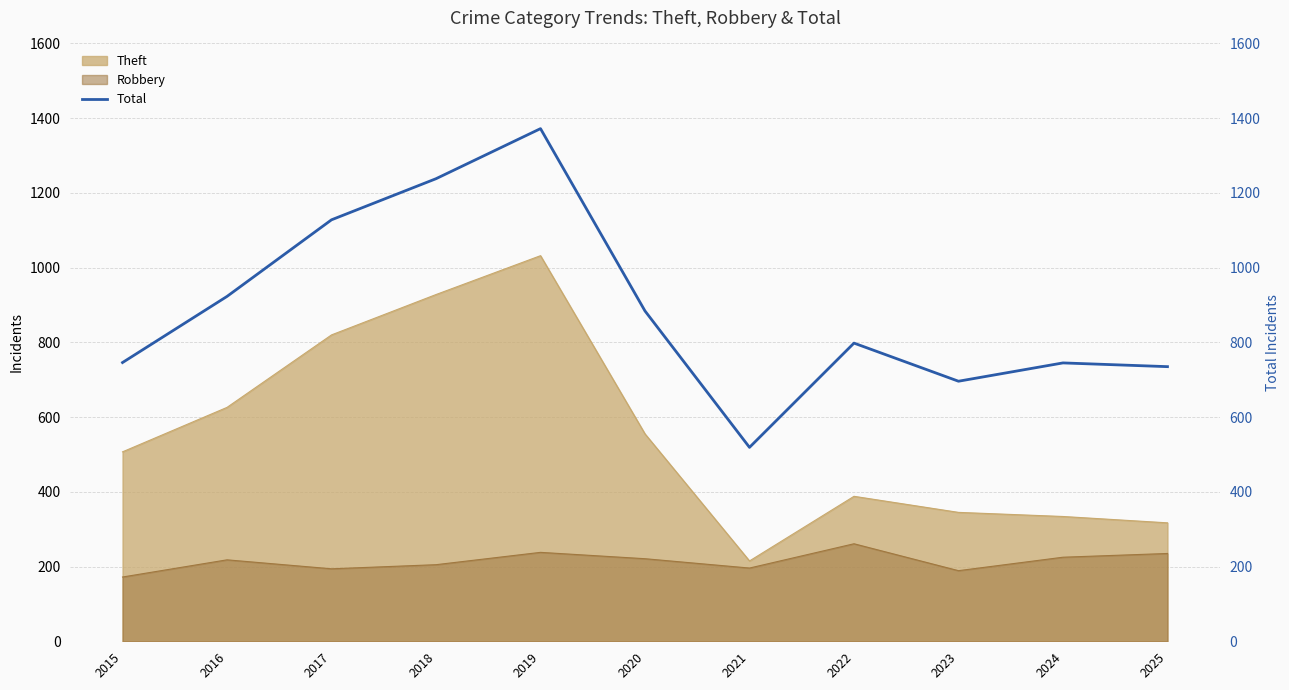

What is the sum of all values?

9784